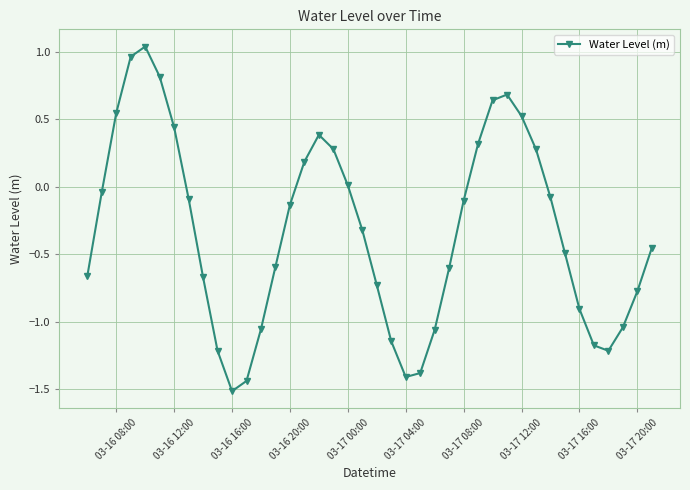

What is the value of the 18th point from the left?

0.3